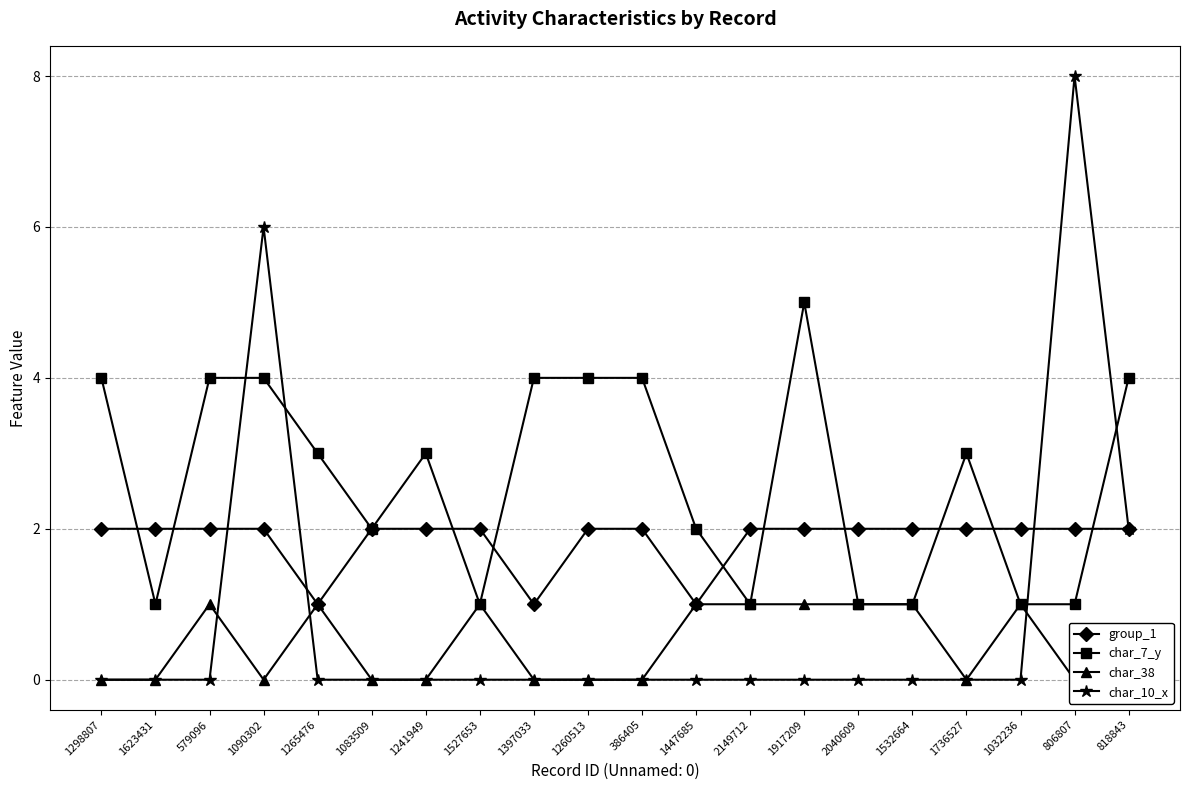

Reading left to right, extract all data points from this chart.

group_1: 1298807=2	1623431=2	579096=2	1090302=2	1265476=1	1083509=2	1241949=2	1527653=2	1397033=1	1260513=2	386405=2	1447685=1	2149712=2	1917209=2	2040609=2	1532664=2	1736527=2	1032236=2	806807=2	818843=2
char_7_y: 1298807=4	1623431=1	579096=4	1090302=4	1265476=3	1083509=2	1241949=3	1527653=1	1397033=4	1260513=4	386405=4	1447685=2	2149712=1	1917209=5	2040609=1	1532664=1	1736527=3	1032236=1	806807=1	818843=4
char_38: 1298807=0	1623431=0	579096=1	1090302=0	1265476=1	1083509=0	1241949=0	1527653=1	1397033=0	1260513=0	386405=0	1447685=1	2149712=1	1917209=1	2040609=1	1532664=1	1736527=0	1032236=1	806807=0	818843=0
char_10_x: 1298807=0	1623431=0	579096=0	1090302=6	1265476=0	1083509=0	1241949=0	1527653=0	1397033=0	1260513=0	386405=0	1447685=0	2149712=0	1917209=0	2040609=0	1532664=0	1736527=0	1032236=0	806807=8	818843=2